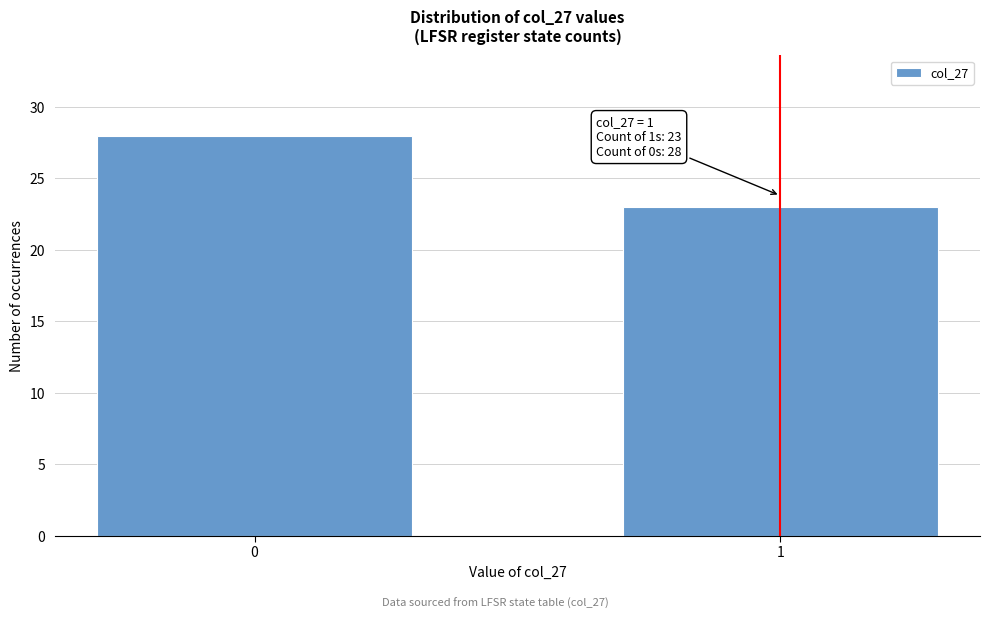

Reading left to right, list all the values displayed in this chart.

0=28	1=23